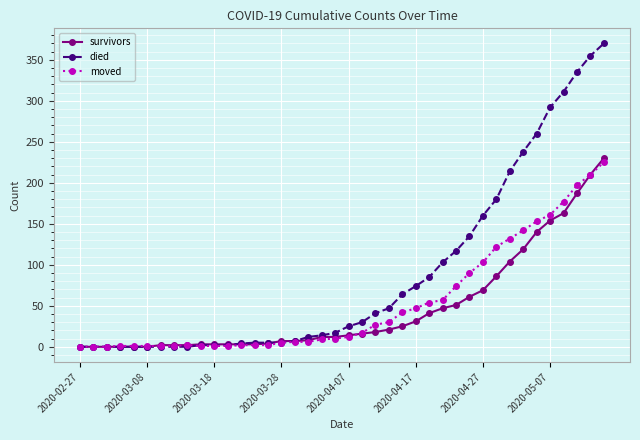

Rank the series by their average value, from highest to lowest.

died, moved, survivors